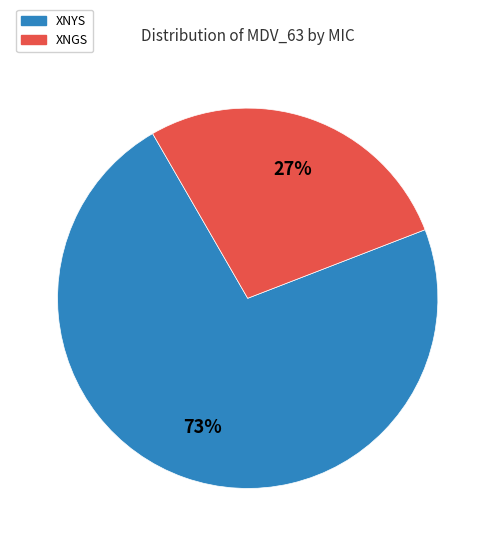

Do XNGS and XNYS together represent more than half of the pie?

Yes